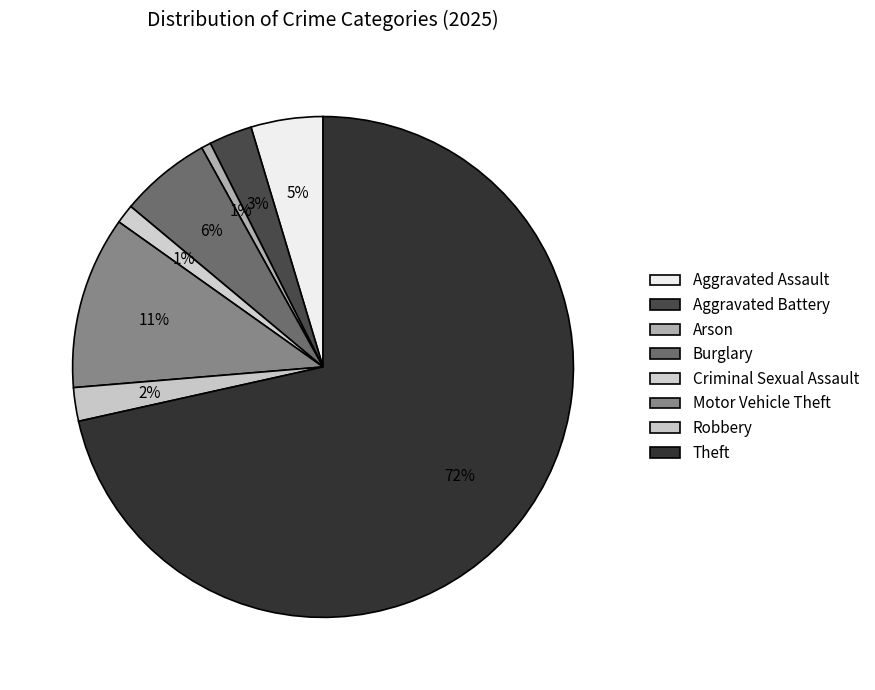

To the nearest percent, what is the difference between the Robbery and Motor Vehicle Theft slice percentages?

9%